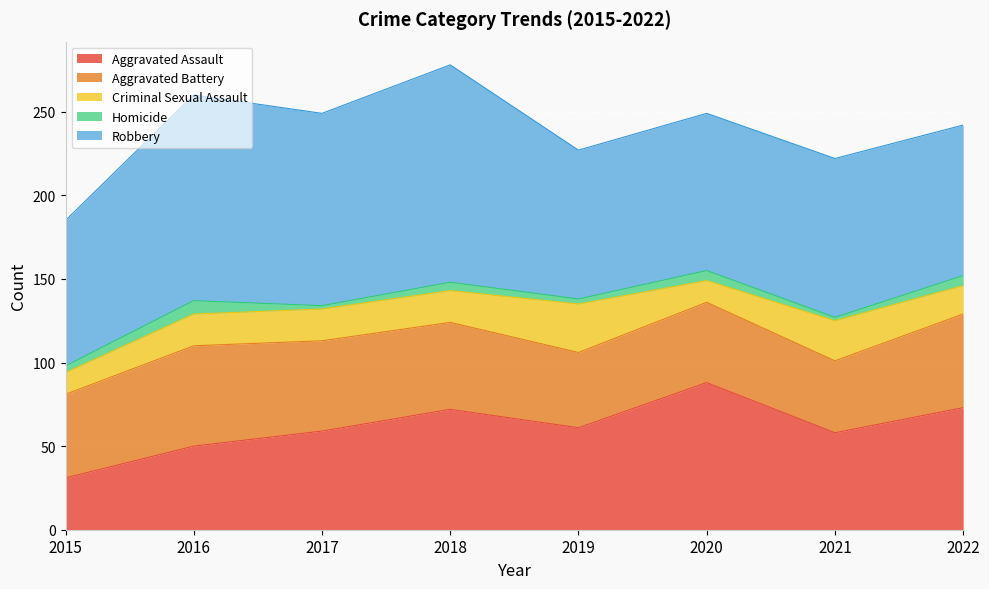

At how many categories does at least one series exceed 118?

2